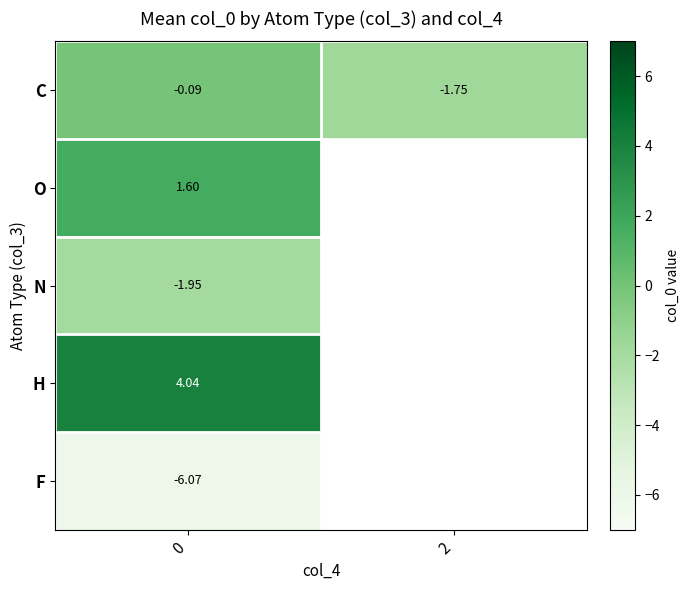

At 0, list the series in order from smallest to largest.

F, N, C, O, H